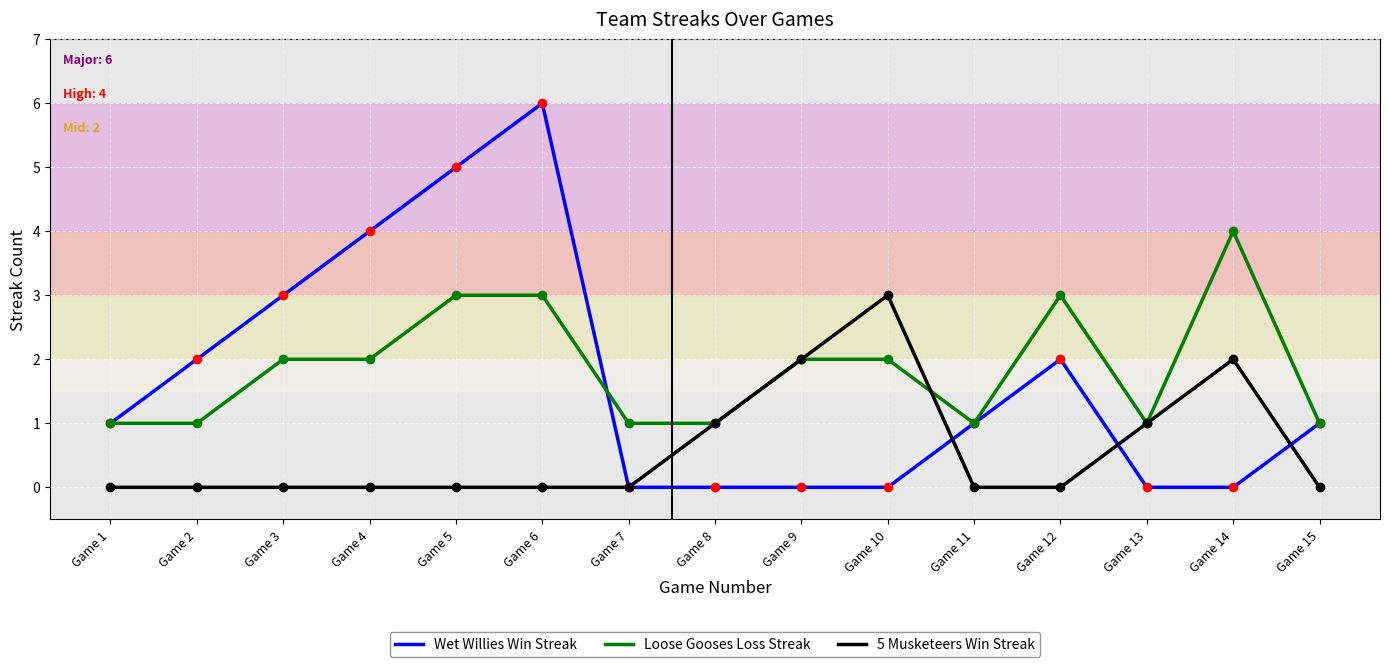

Between Game 3 and Game 7, which series saw the biggest shift?

Wet Willies Win Streak